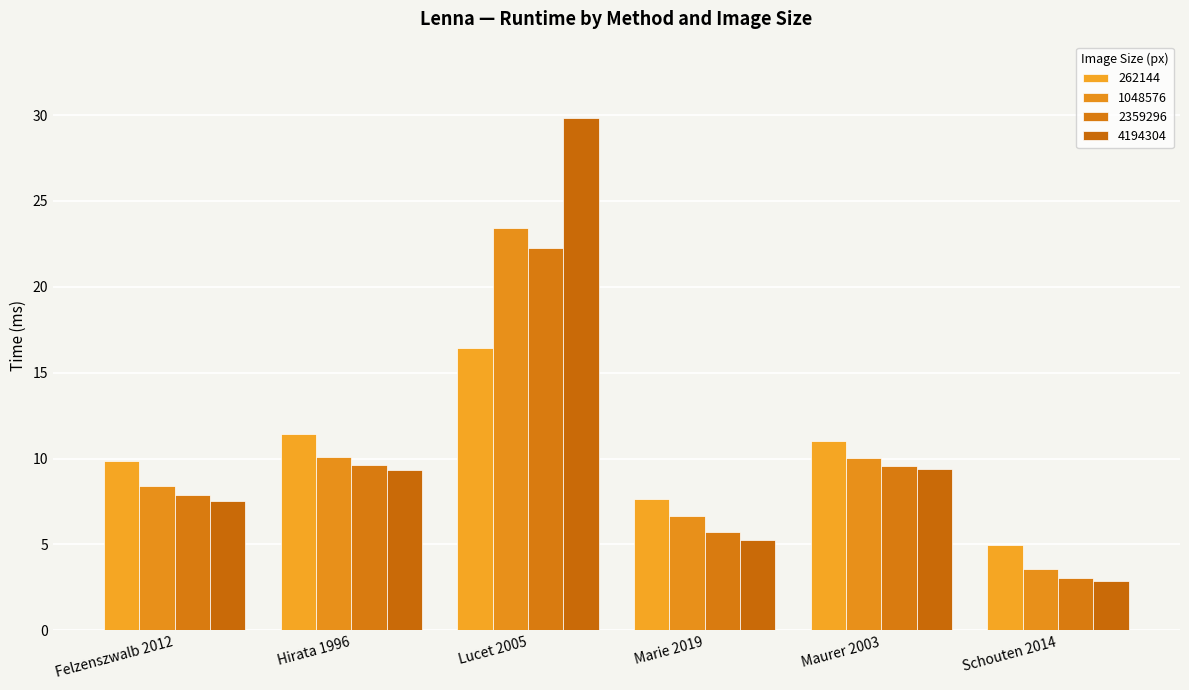

The 262144 series shows 11.0 at Maurer 2003. True or false?

True